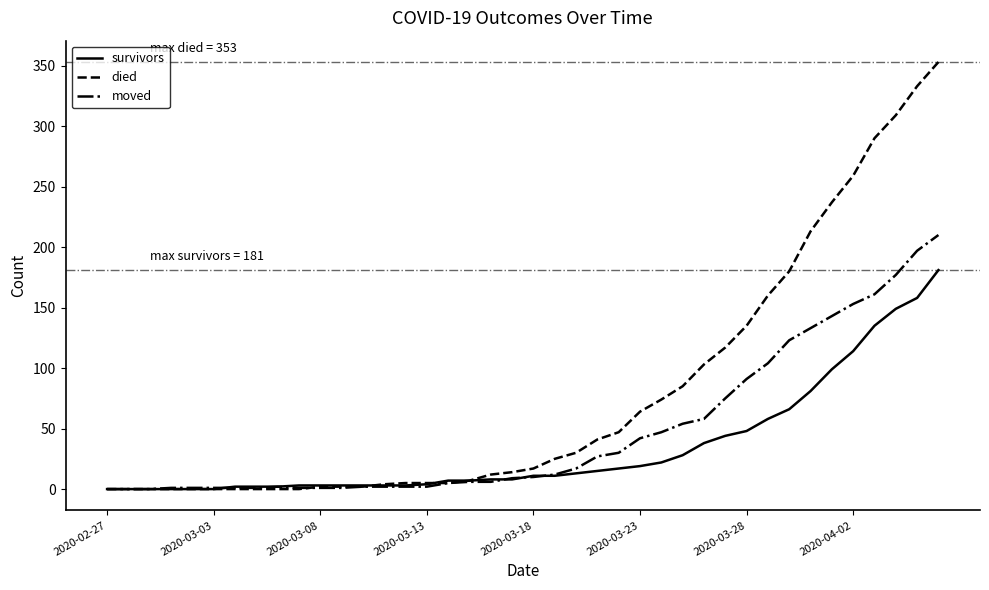

Which series has the largest total across all categories?

died